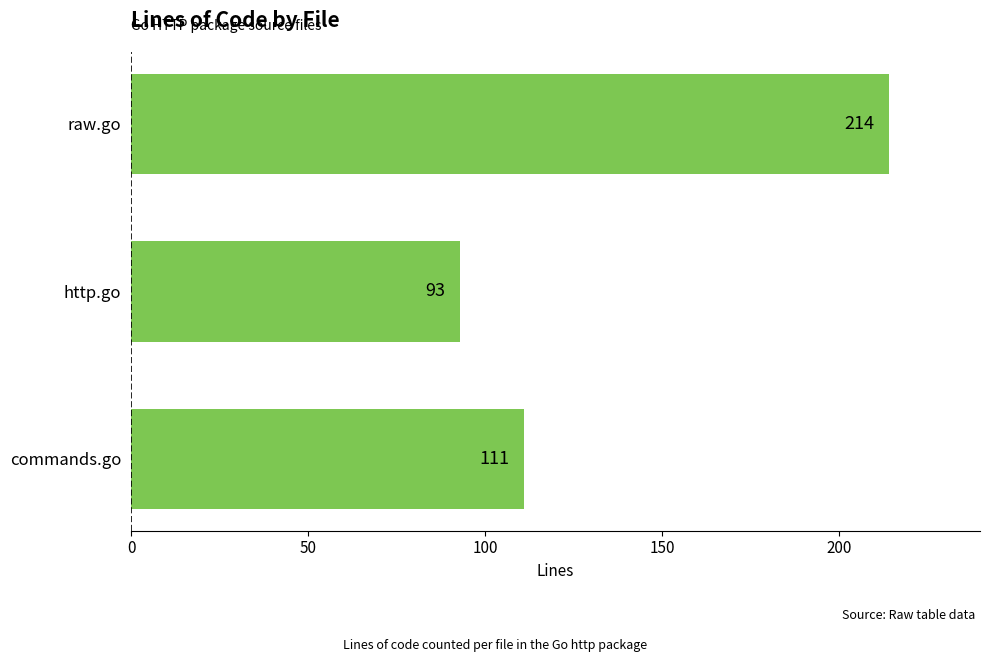

Which has a higher value, http.go or raw.go?

raw.go